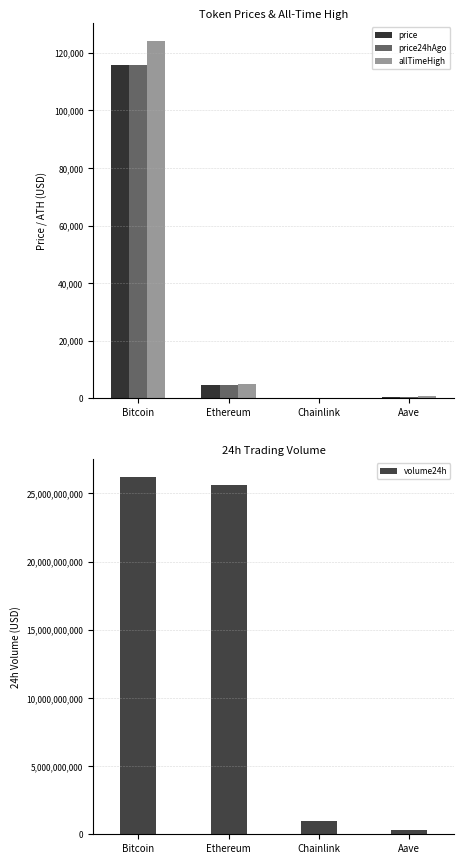

How many values in the price24hAgo series exceed 4708?

2